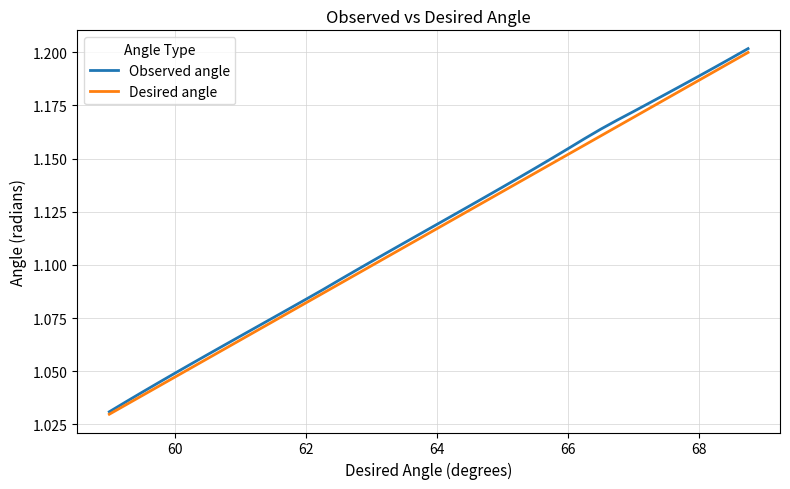

Which series has the widest spread of values?

Observed angle